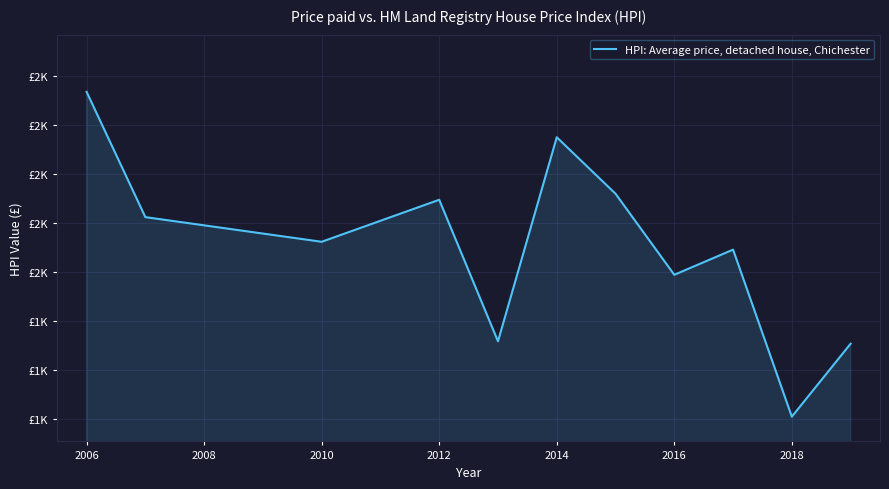

Reading left to right, what are all the values shown in this chart?

2335.2	1823.9	1723.3	1894.7	1317.1	2149.9	1919.4	1588.5	1691.3	1009.5	1307.2